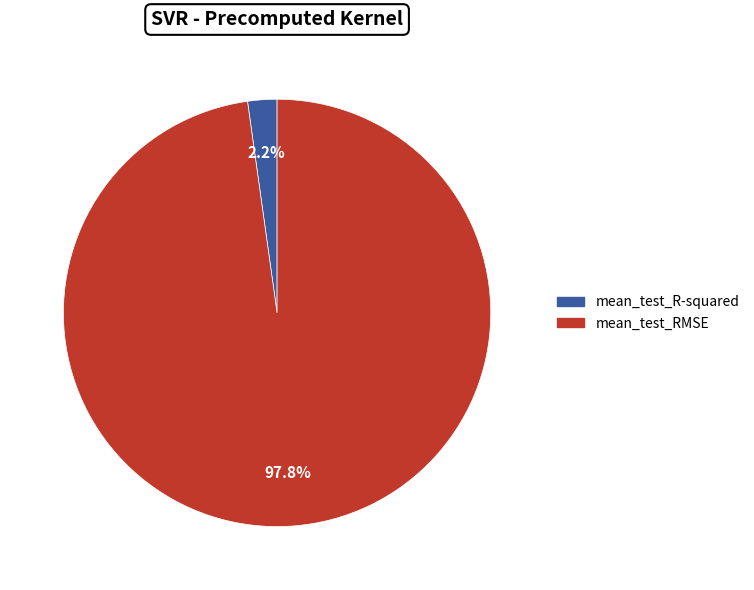

Rank the categories by value from highest to lowest.

mean_test_RMSE, mean_test_R-squared